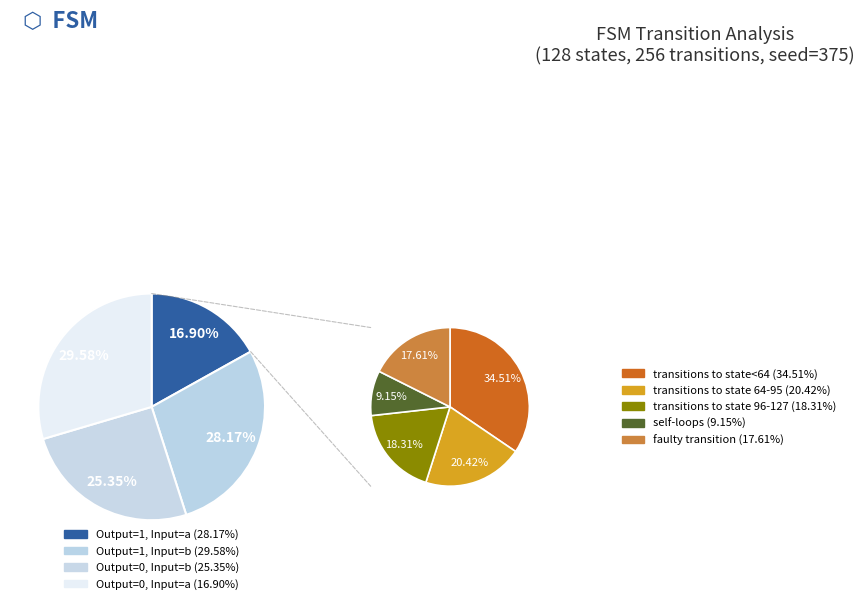

Combined, what portion of the pie is output=0, input=a and output=1, input=b?

46.5%